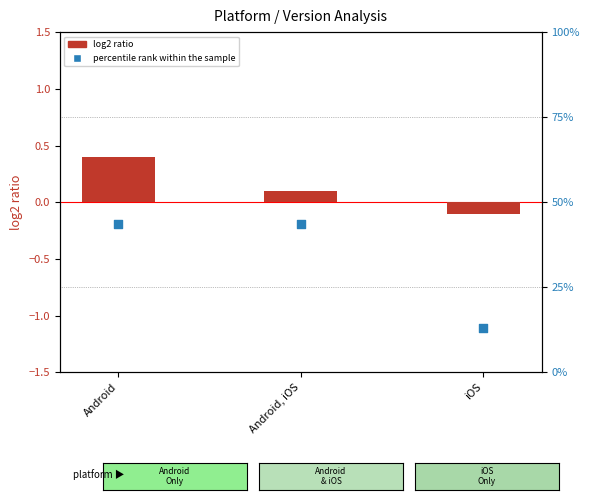

Which series contains the lowest Y value?

log2 ratio